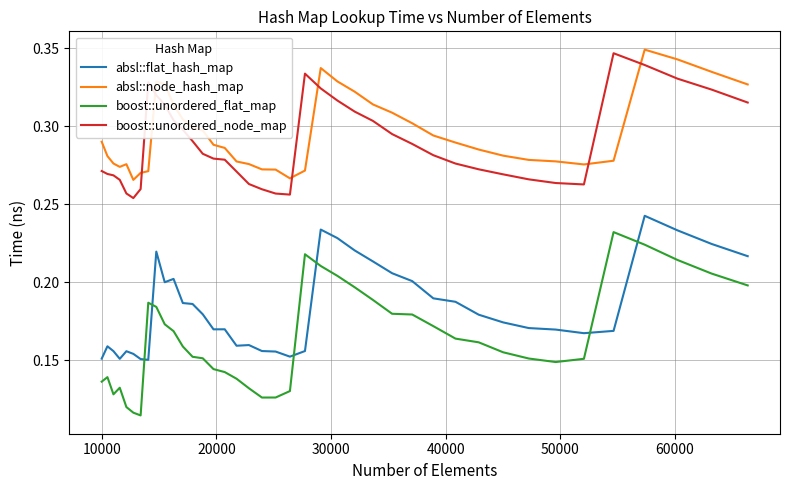

True or false: boost::unordered_node_map and absl::flat_hash_map cross at least once.

False